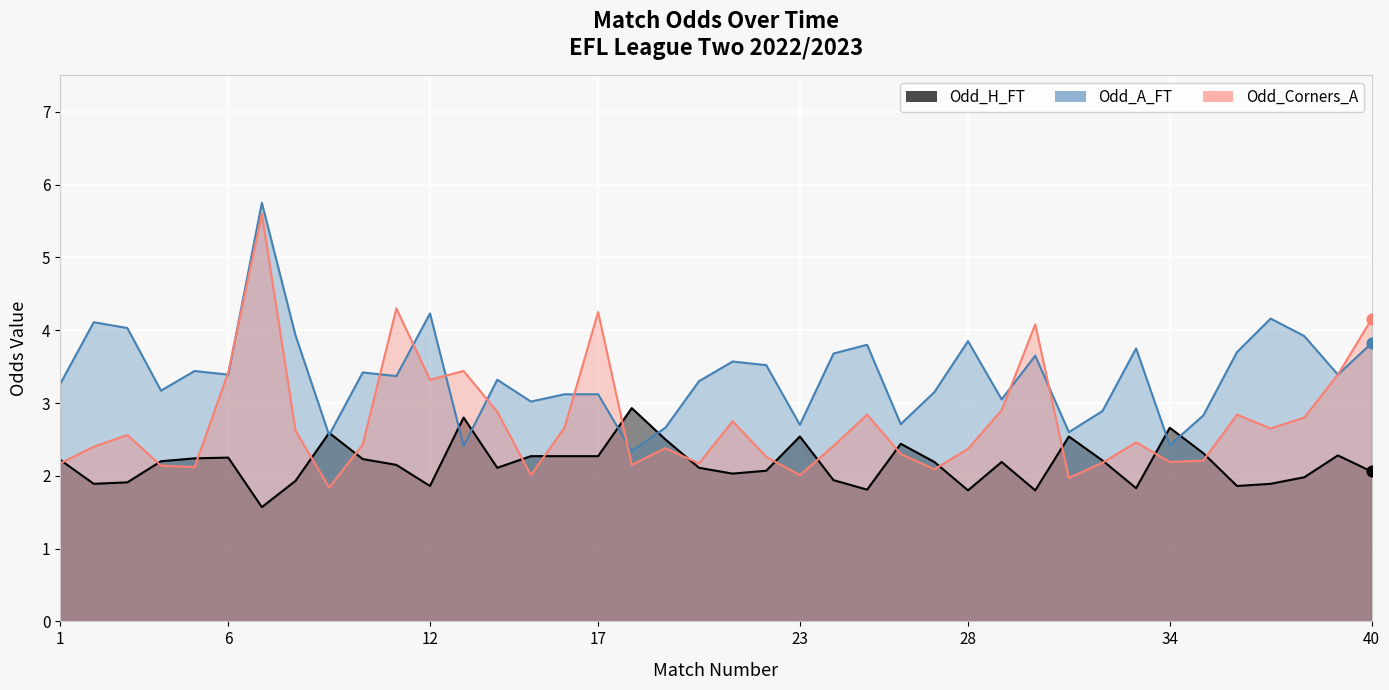

Which series has the largest total across all categories?

Odd_A_FT